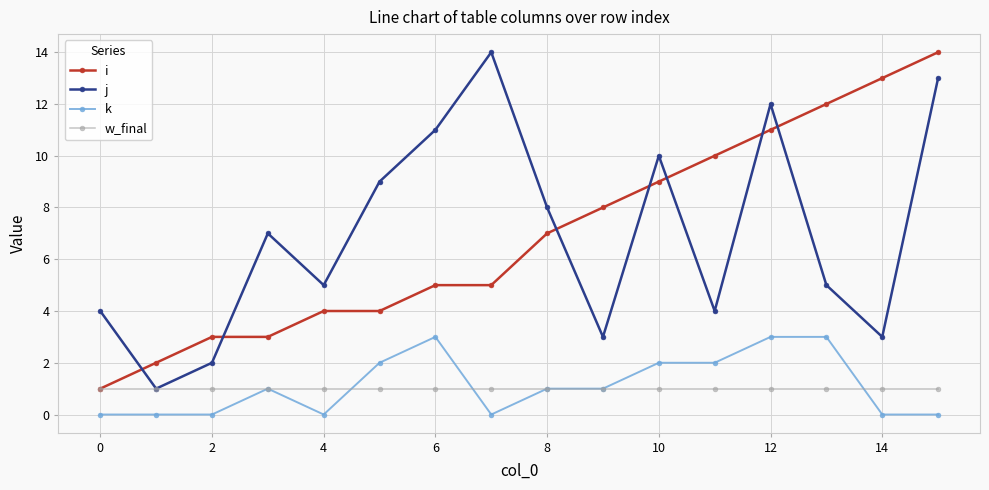

How many interior local valleys does the j series have?

5